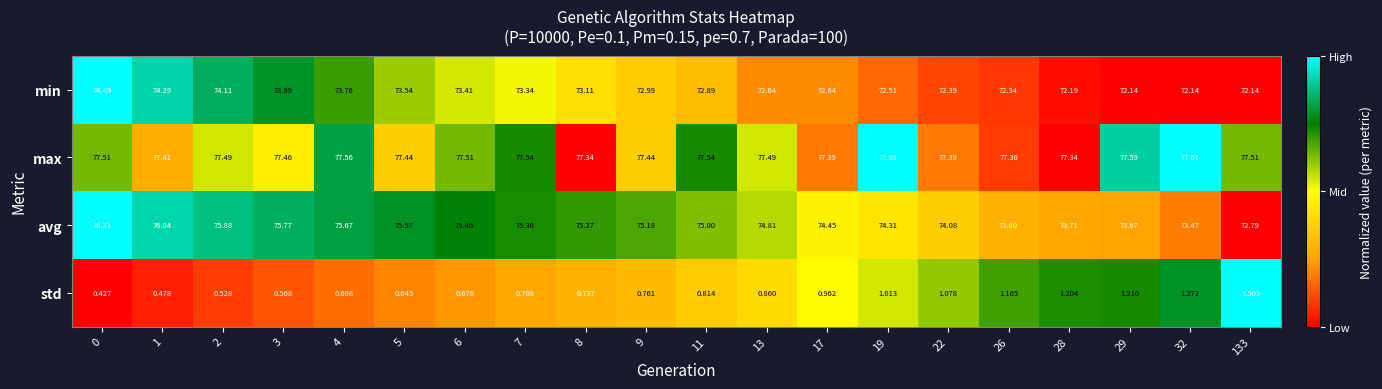

Which series has the largest total across all categories?

max